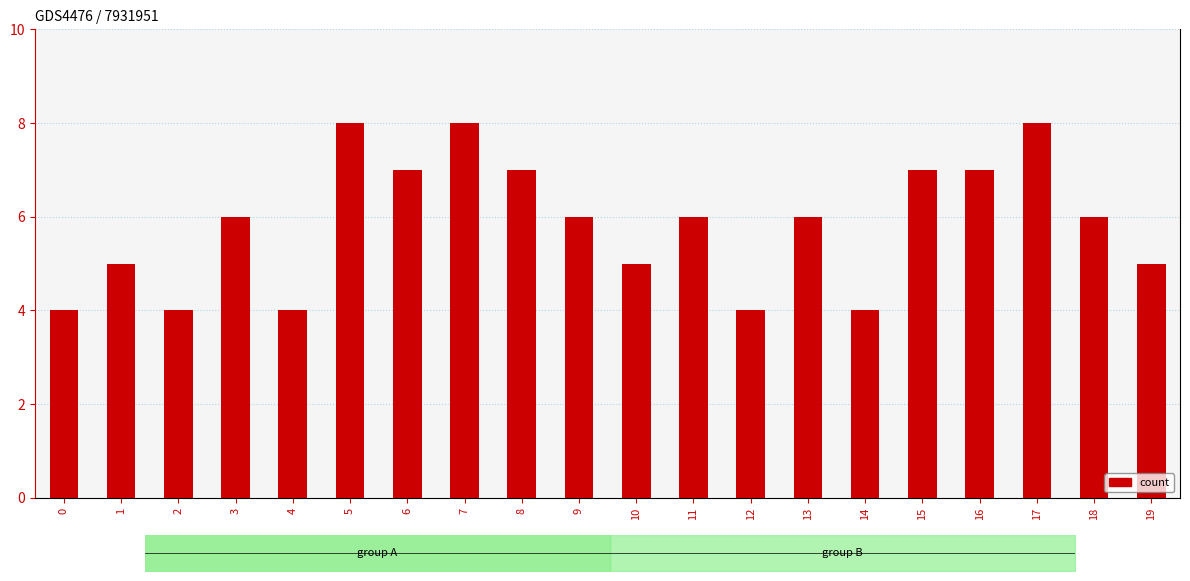

The value at 18 is 1. True or false?

False